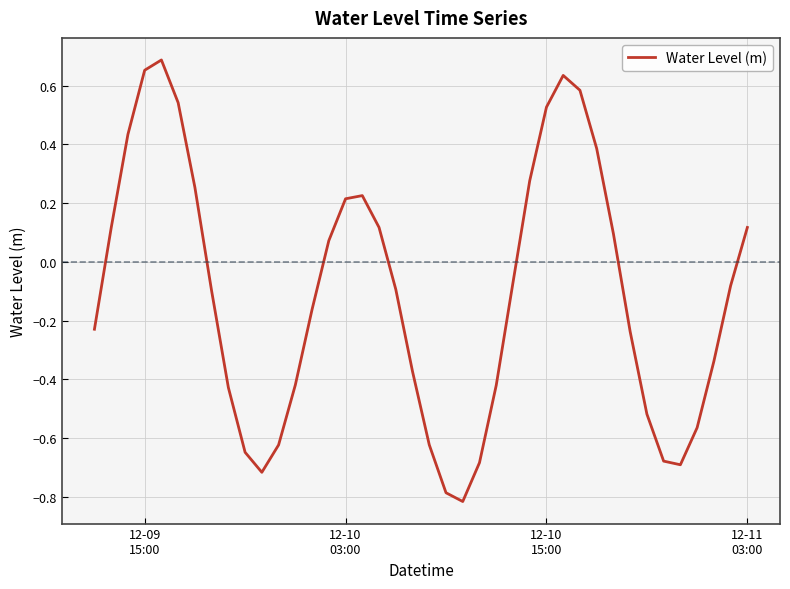

What is the smallest value displayed?

-0.8